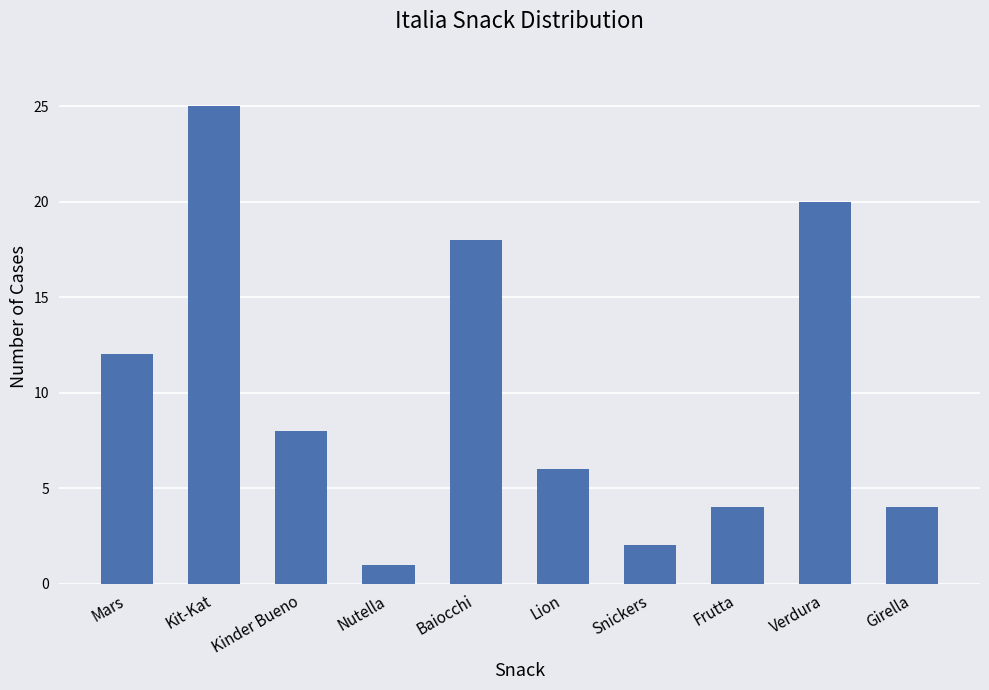

How many data points are less than 8?

5